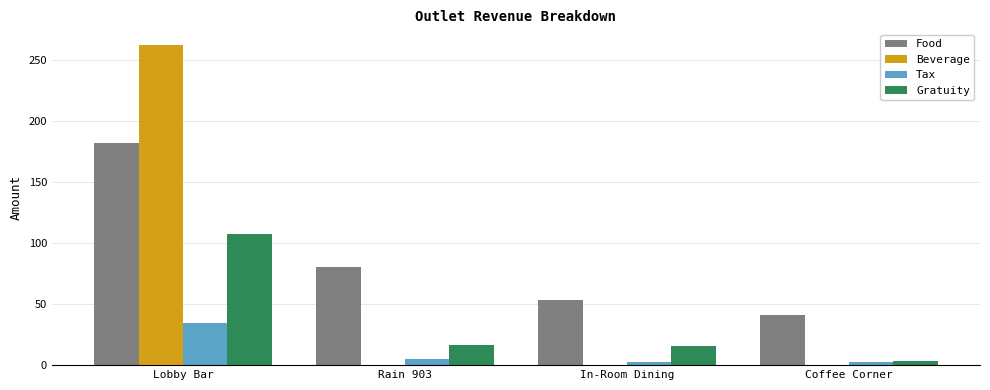

At which label does Gratuity reach its peak?

Lobby Bar